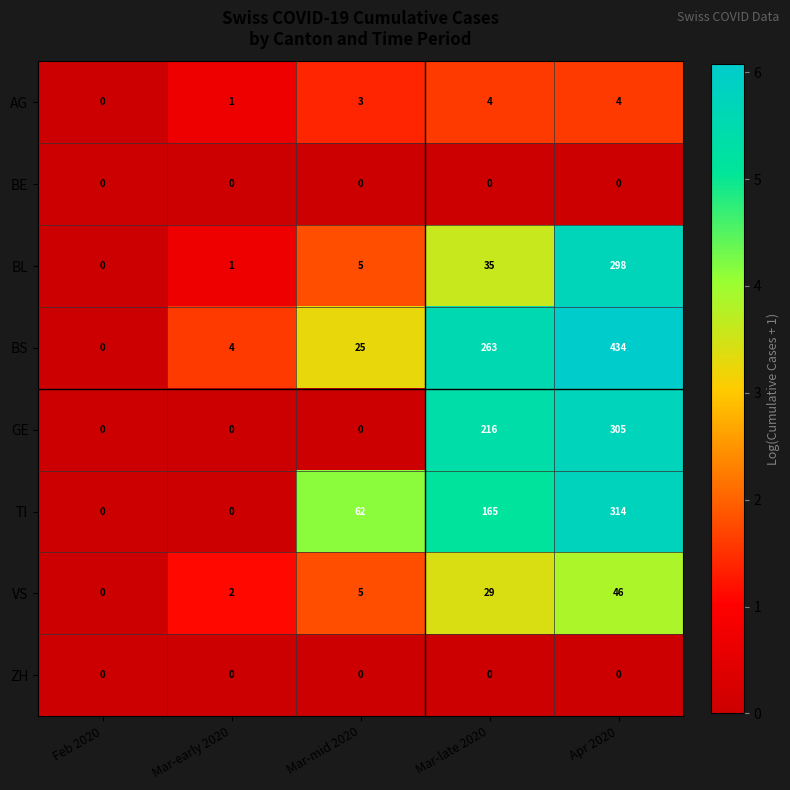

Rank the categories by BS value from highest to lowest.

Apr 2020, Mar-late 2020, Mar-mid 2020, Mar-early 2020, Feb 2020